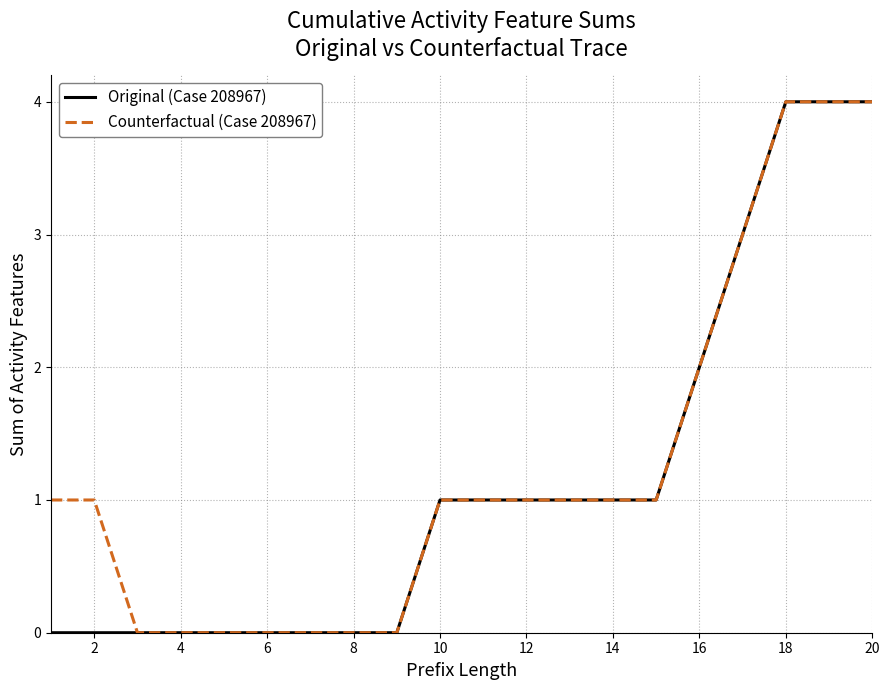

What is the greatest value displayed?

4